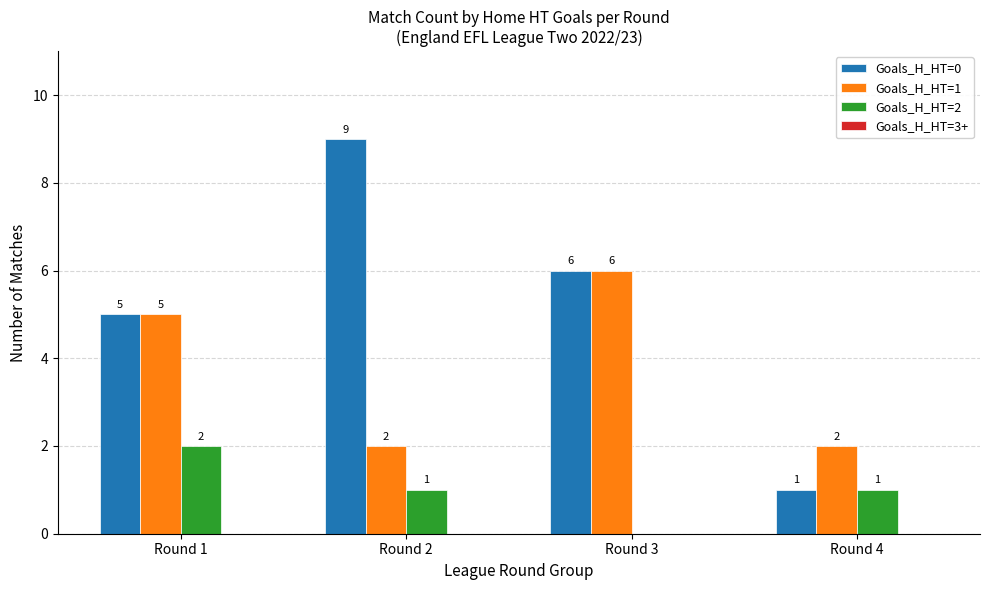

Does the chart contain stacked bars?

No